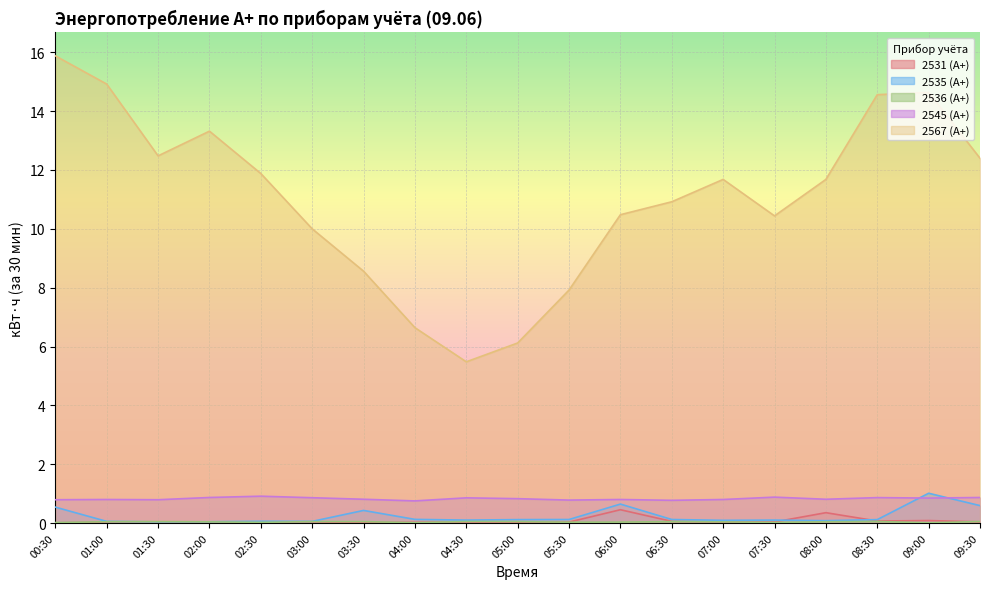

List the labels in order of 2567 (А+) value, largest first.

00:30, 01:00, 09:00, 08:30, 02:00, 01:30, 09:30, 02:30, 07:00, 08:00, 06:30, 06:00, 07:30, 03:00, 03:30, 05:30, 04:00, 05:00, 04:30